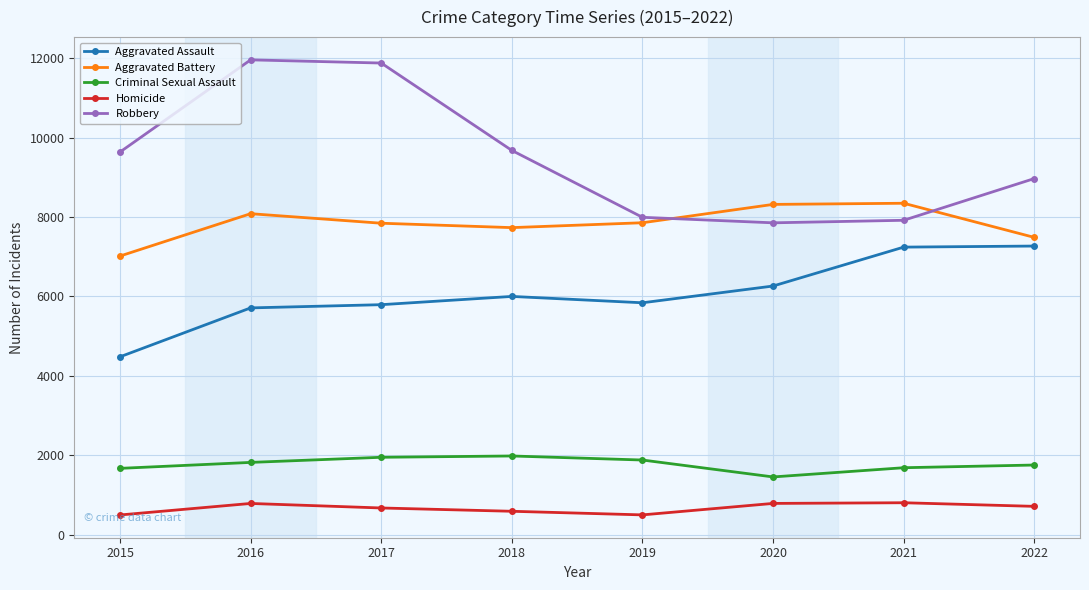

Does the chart have visible grid lines?

Yes